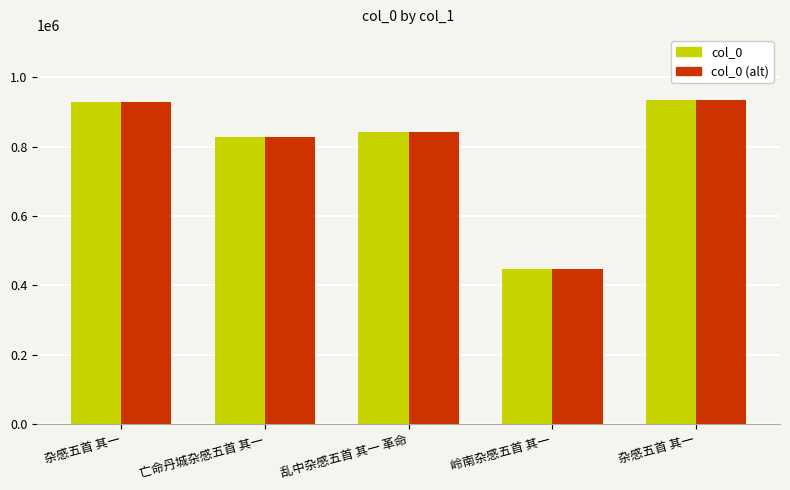

What is the highest value of the col_0 series?

935597